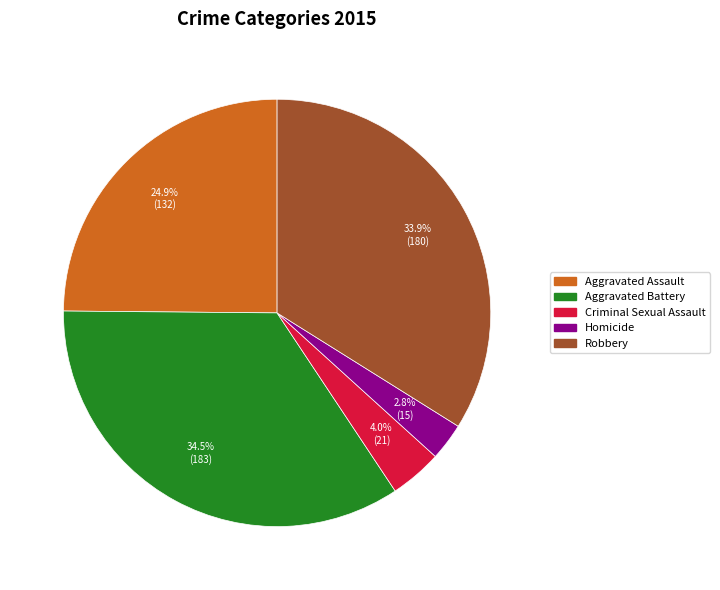

Do Robbery and Homicide together represent more than half of the pie?

No